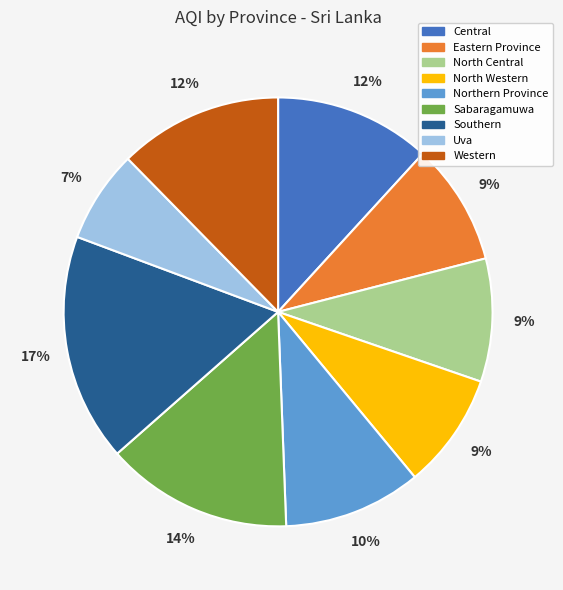

To the nearest percent, what portion does Western represent?

12%